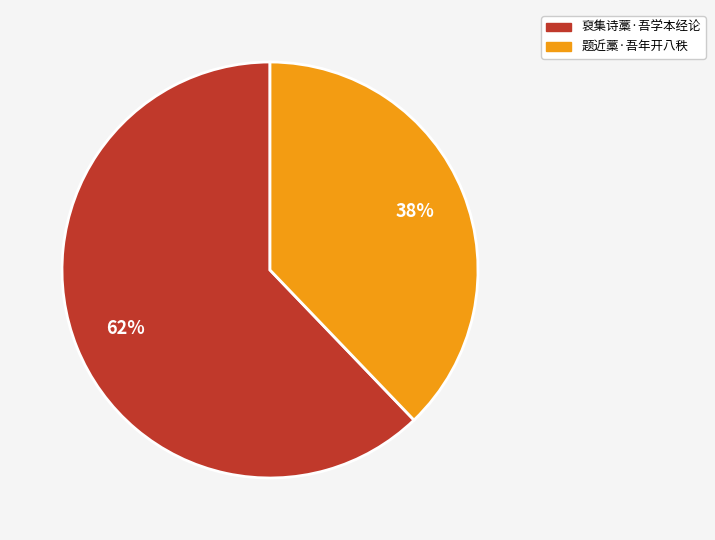

Which category has the biggest portion of the pie?

裒集诗藁·吾学本经论